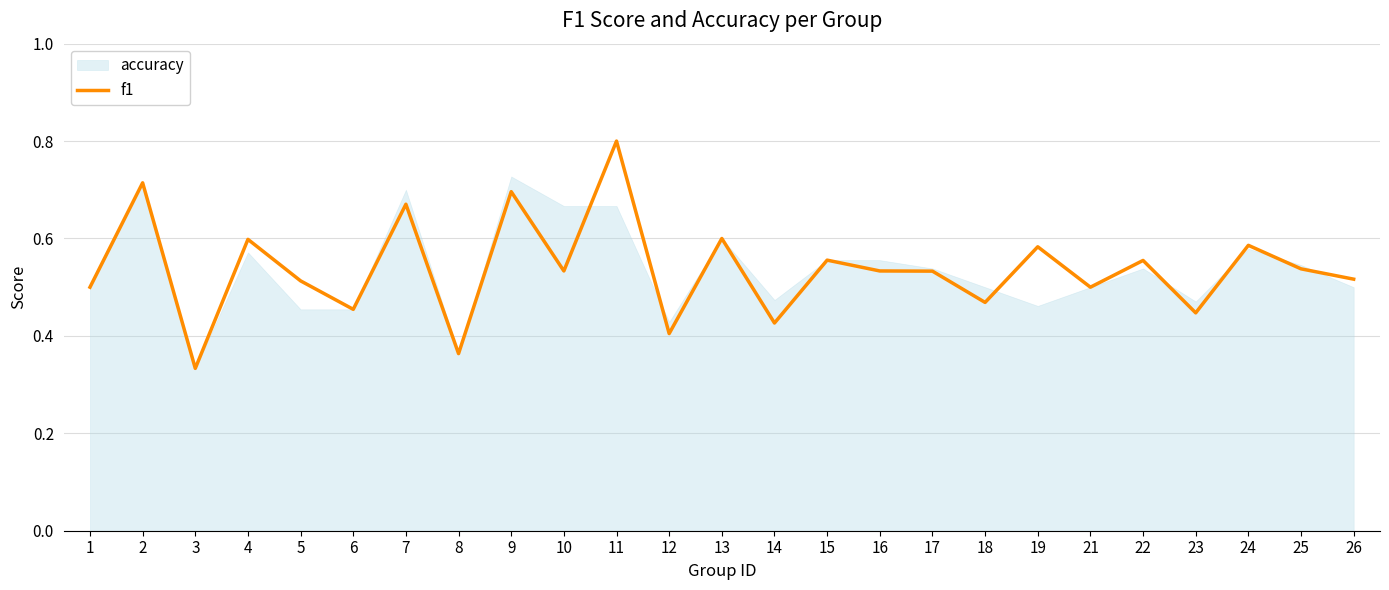

The f1 series shows 0.8 at 25. True or false?

False